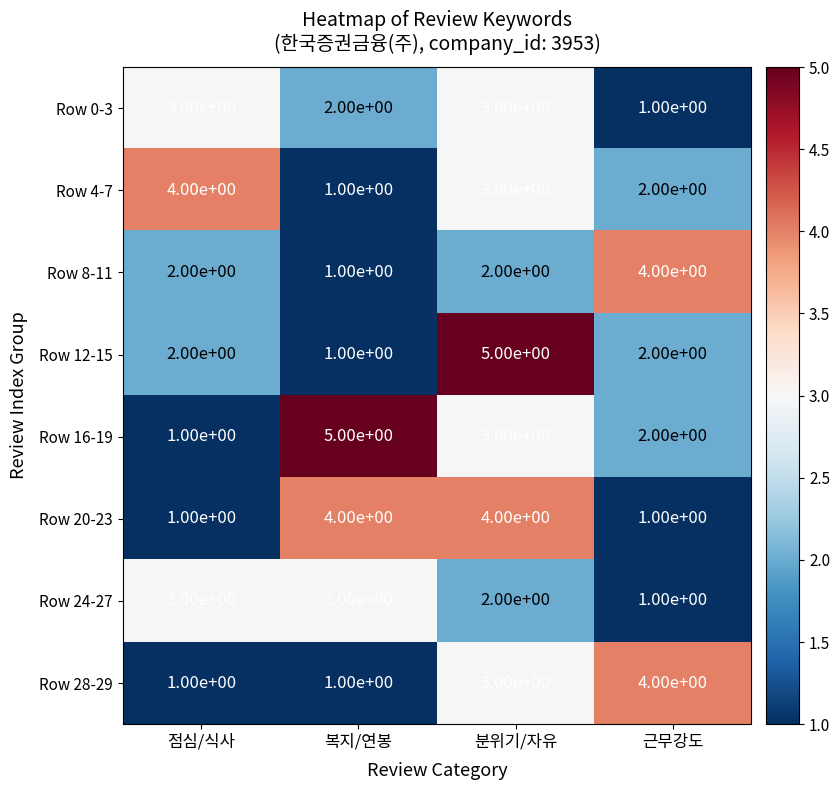

What is the difference between the second highest and minimum values in the Row 20-23 series?

3